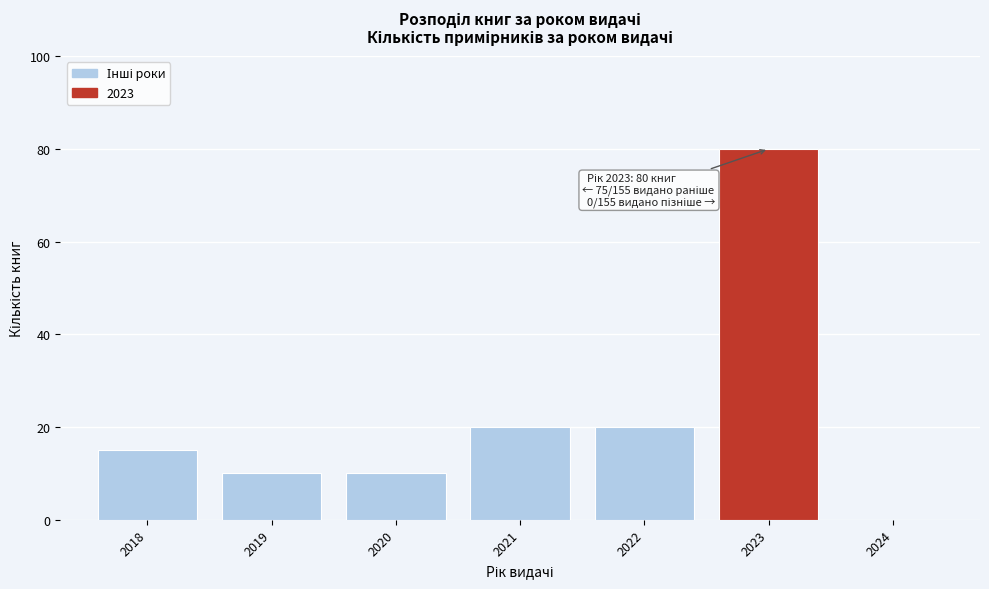

Reading left to right, list all the values displayed in this chart.

2018=15	2019=10	2020=10	2021=20	2022=20	2023=80	2024=0